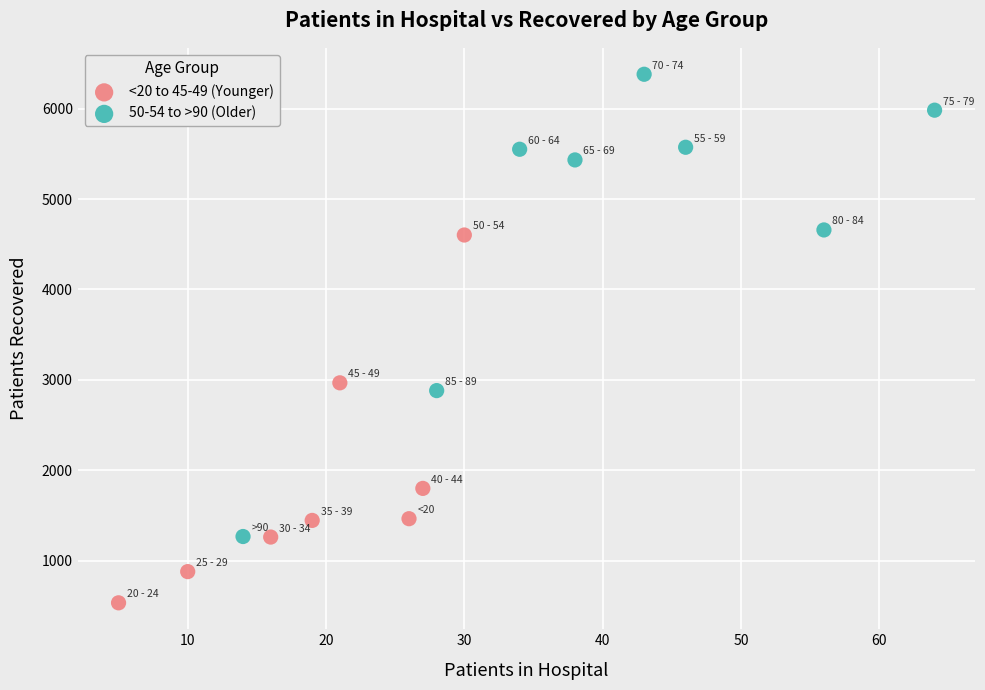

Which series has the widest spread of Y values?

50-54 to >90 (Older)